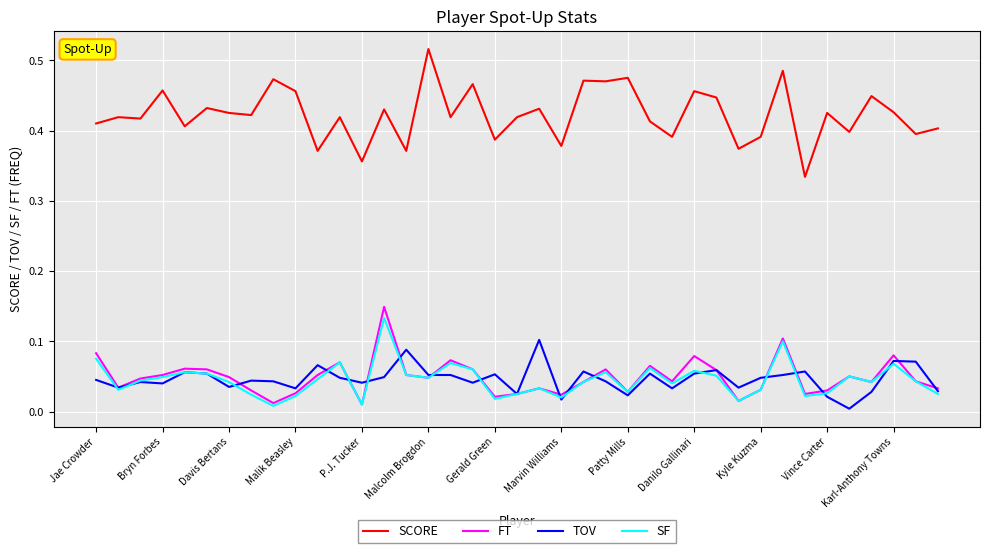

Which series has the largest total across all categories?

SCORE